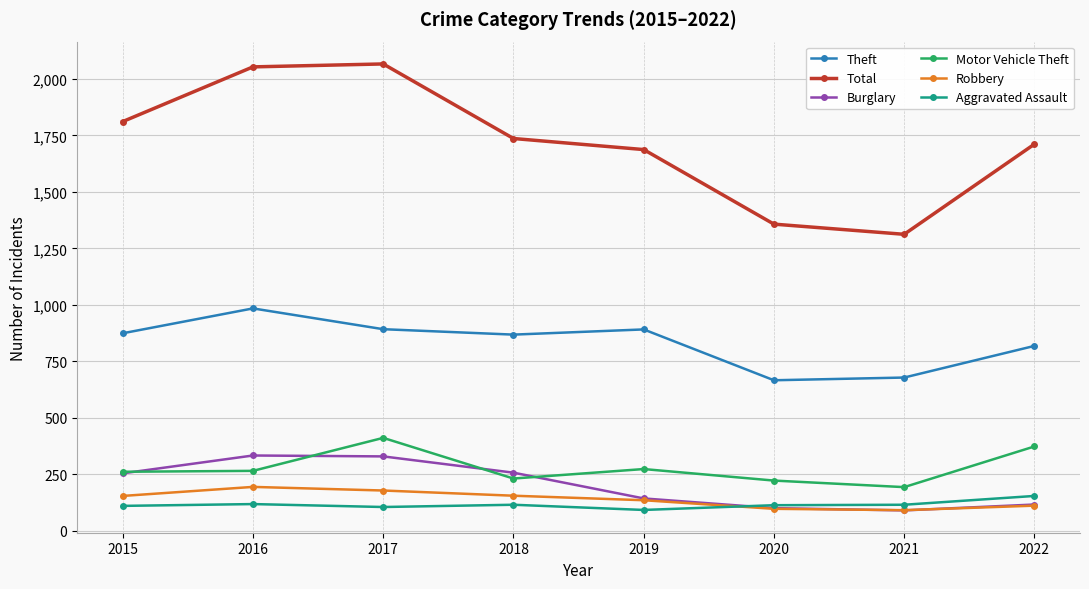

What is the average value of the Theft series?

834